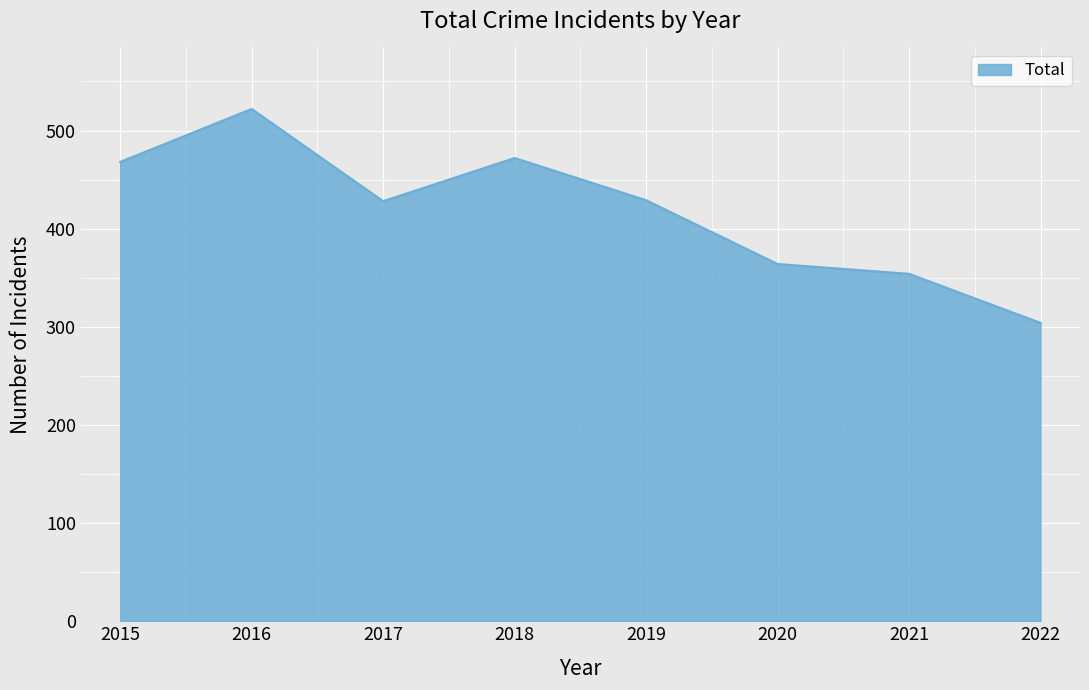

The value at 2016 is 116. True or false?

False